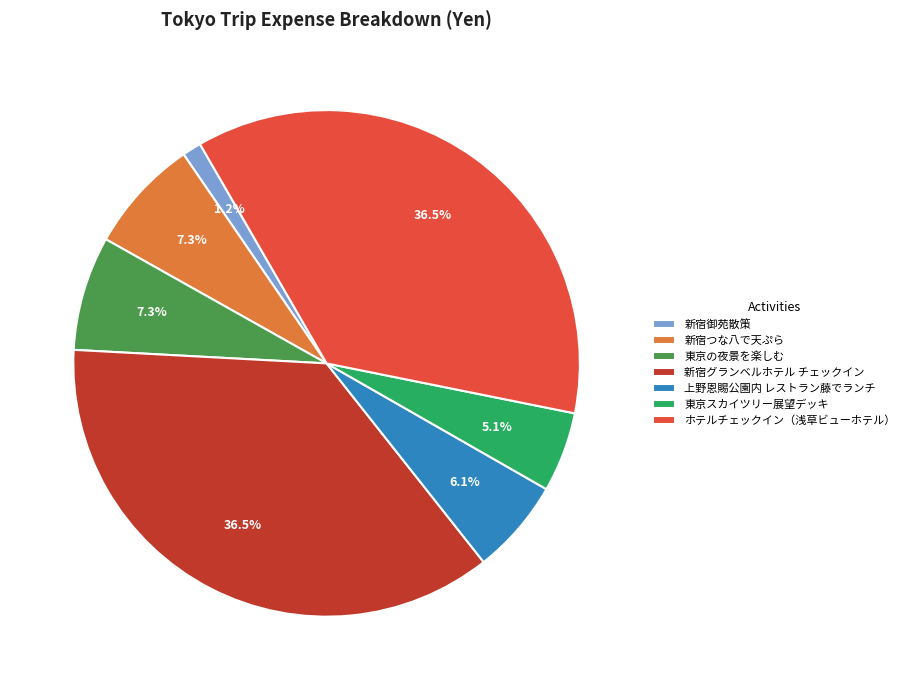

The 上野恩賜公園内 レストラン藤でランチ slice represents 6% of the pie. True or false?

True